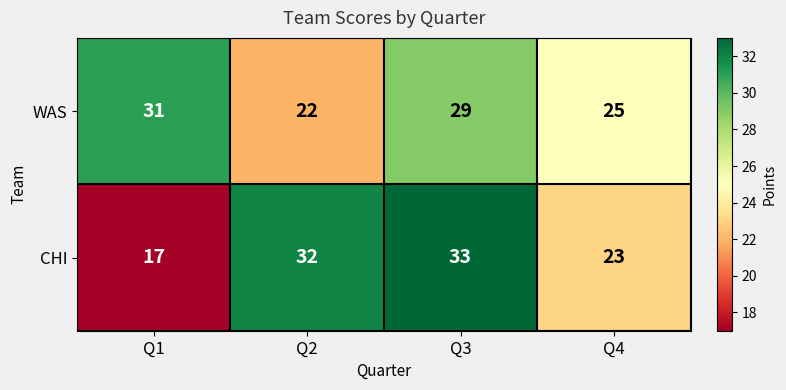

How many distinct data groups are displayed?

2